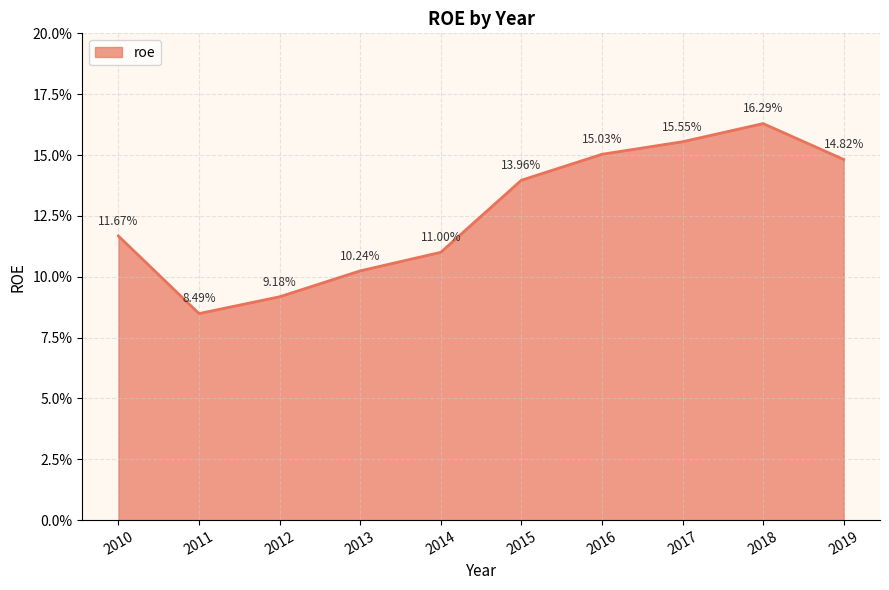

Is it true that the value at 2015 is 0.1?

True